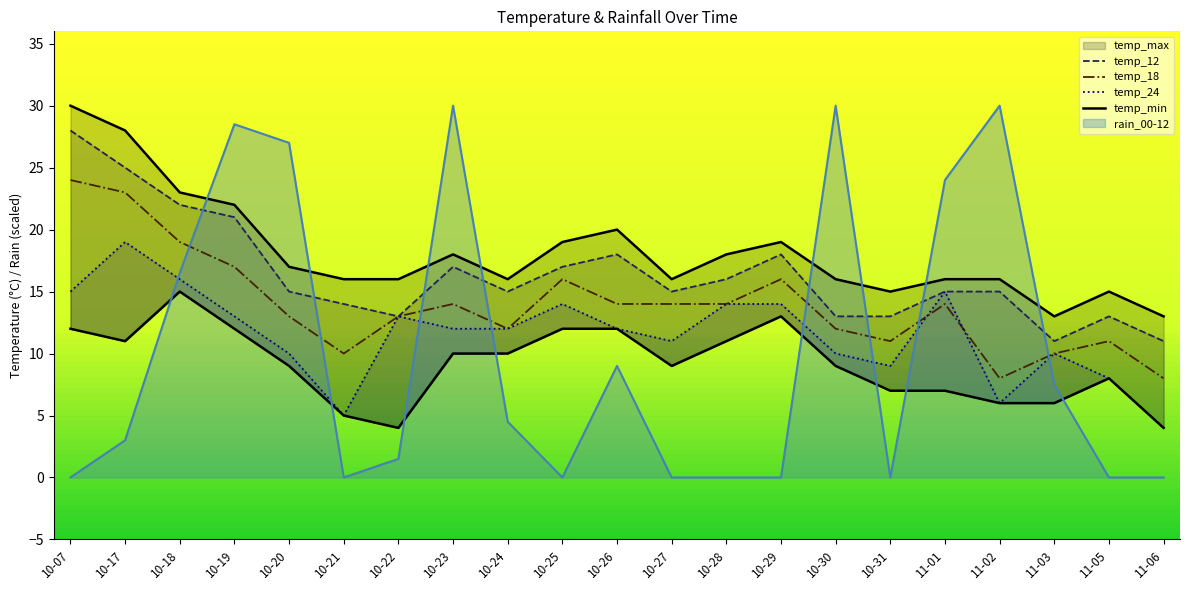

At how many categories does at least one series exceed 8?

21